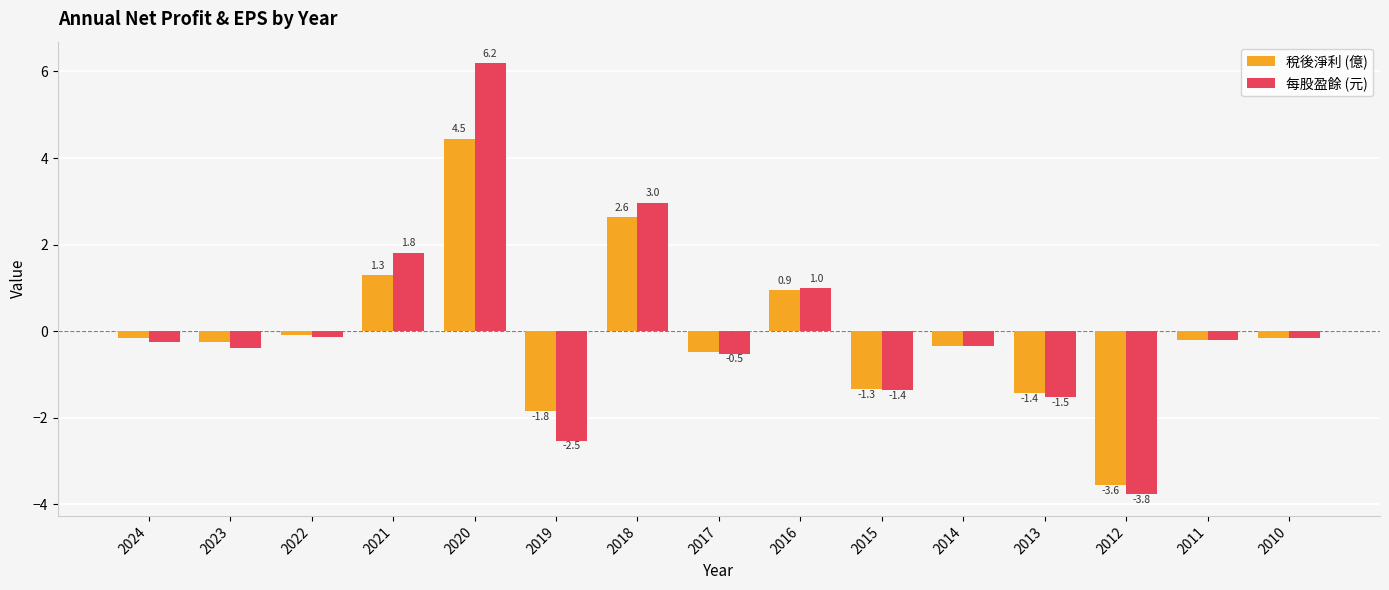

How many distinct data groups are displayed?

2